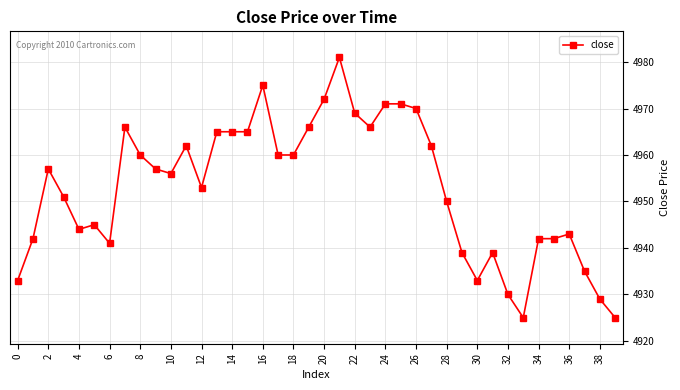

What is the average value?

4953